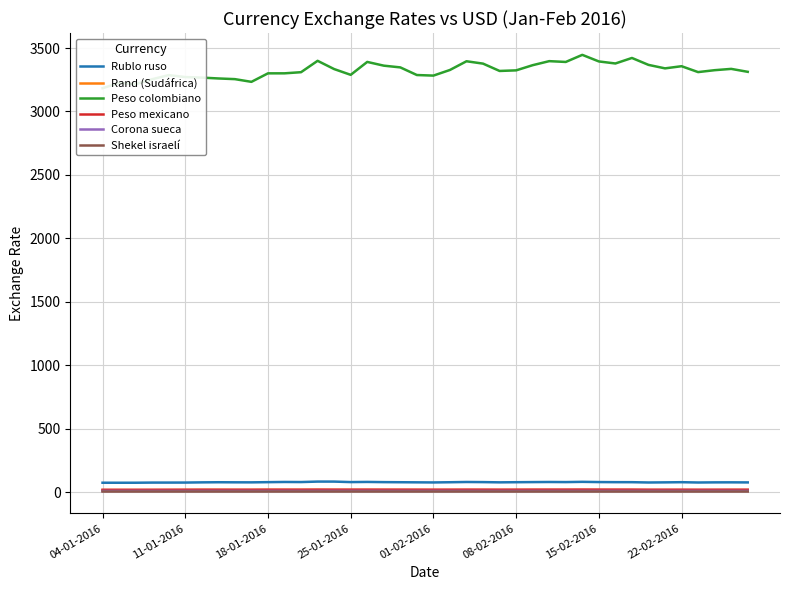

Reading left to right, transcribe all the data shown in this chart.

Rublo ruso: 73.3	73.2	73.3	74.4	74.5	74.6	76.2	77.2	76.5	76.3	77.8	79.3	78.6	82.3	82.2	78.4	79.6	78.0	77.2	76.4	75.6	77.2	79.1	78.2	76.3	77.4	78.3	79.1	78.4	80.3	78.5	77.7	77.6	75.2	76.2	77.5	75.1	76.2	76.3	75.8
Rand (Sudáfrica): 15.6	15.6	15.6	15.8	16.0	16.2	16.9	16.7	16.4	16.4	16.8	16.8	16.7	16.9	16.5	16.5	16.5	16.4	16.4	16.2	15.9	16.0	16.2	16.1	15.8	16.0	16.1	16.0	15.8	15.8	15.8	15.8	15.7	15.5	15.4	15.4	15.2	15.2	15.7	15.6
Peso colombiano: 3183.0	3224.7	3214.5	3253.8	3286.2	3270.9	3266.7	3259.9	3254.6	3233.2	3300.2	3300.4	3309.4	3399.0	3333.9	3288.4	3390.3	3360.8	3347.2	3287.0	3282.5	3326.9	3395.5	3376.9	3319.1	3323.8	3364.5	3396.4	3390.0	3446.0	3394.1	3378.0	3421.5	3367.0	3339.5	3356.5	3310.1	3325.2	3335.4	3312.3
Peso mexicano: 17.3	17.4	17.4	17.4	17.7	17.9	18.0	17.9	17.9	17.9	18.3	18.2	18.2	18.7	18.4	18.5	18.5	18.5	18.4	18.3	18.2	18.3	18.5	18.4	18.2	18.4	18.7	18.8	18.9	19.2	18.9	18.8	18.8	18.1	18.2	18.3	18.0	18.2	18.2	18.2
Corona sueca: 8.4	8.5	8.6	8.6	8.5	8.5	8.5	8.5	8.5	8.5	8.5	8.6	8.5	8.6	8.6	8.6	8.6	8.6	8.5	8.5	8.6	8.5	8.6	8.5	8.4	8.5	8.5	8.4	8.4	8.3	8.4	8.5	8.5	8.5	8.5	8.4	8.5	8.5	8.5	8.5
Shekel israelí: 3.9	3.9	3.9	3.9	3.9	3.9	3.9	3.9	3.9	3.9	4.0	4.0	4.0	4.0	4.0	4.0	4.0	4.0	4.0	3.9	4.0	4.0	4.0	3.9	3.9	3.9	3.9	3.9	3.9	3.9	3.9	3.9	3.9	3.9	3.9	3.9	3.9	3.9	3.9	3.9